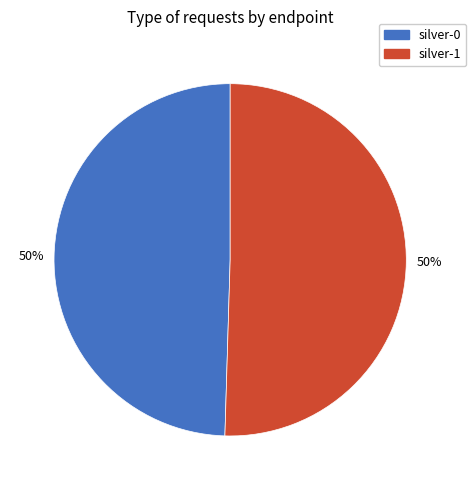

The silver-0 slice represents 59% of the pie. True or false?

False